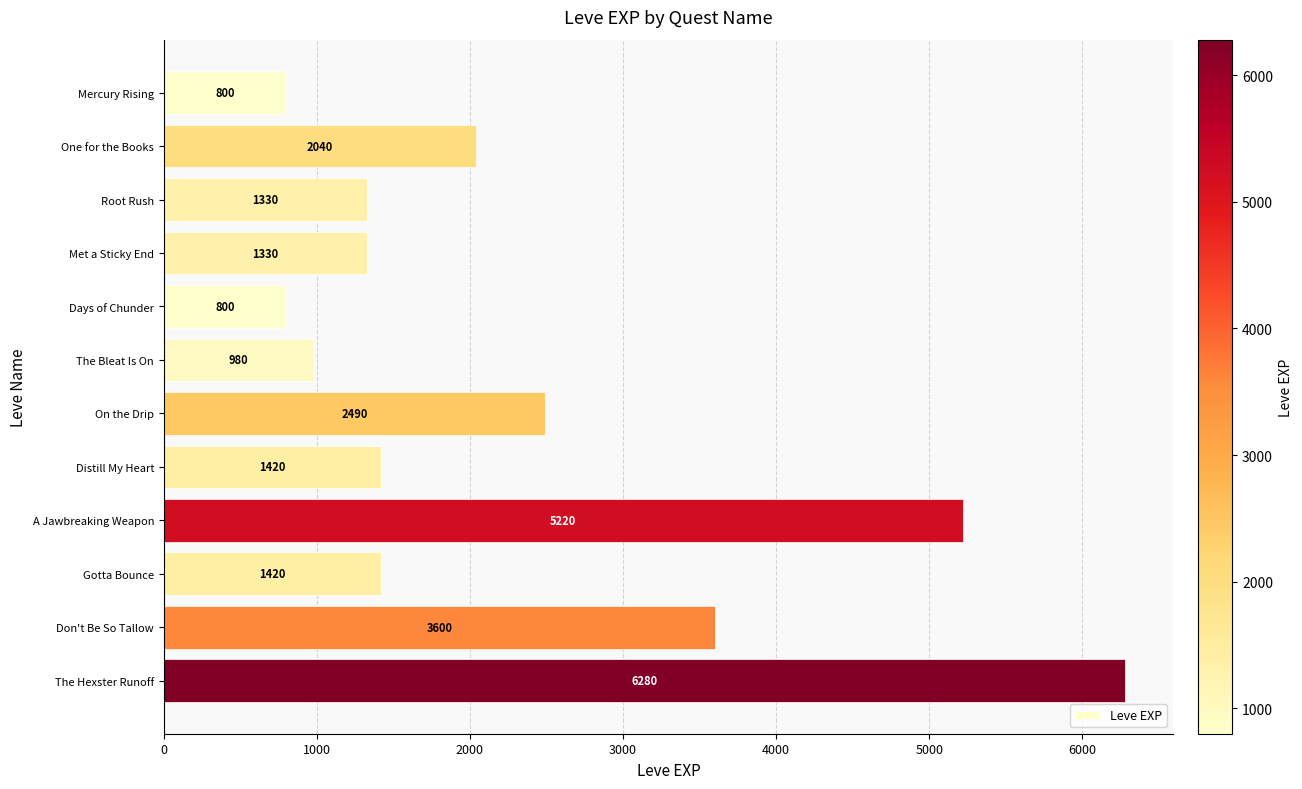

Where is the data nearest to the value 3540?

Don't Be So Tallow